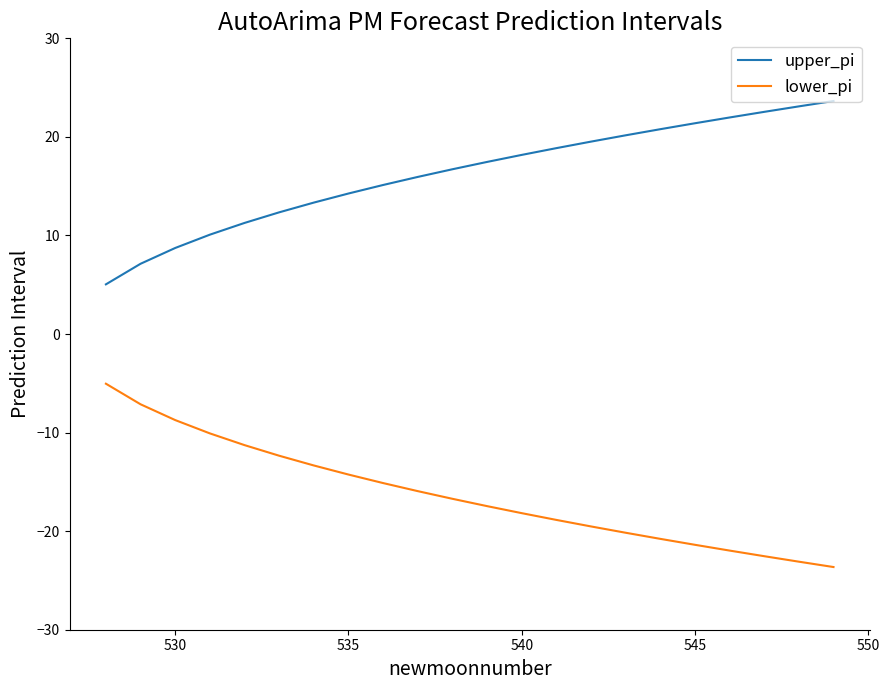

How many values in the upper_pi series are below 17?

11